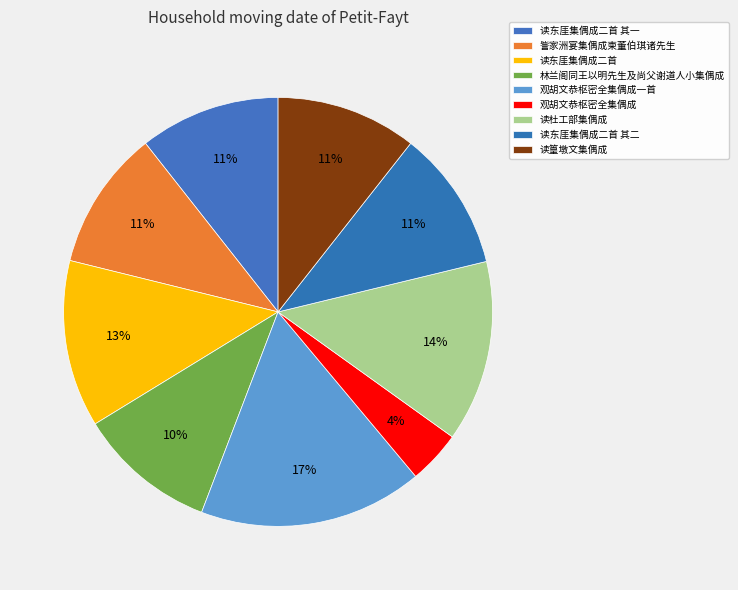

To the nearest percent, what is the difference between the 观胡文恭枢密全集偶成 and 林兰阁同王以明先生及尚父谢道人小集偶成 slice percentages?

6%